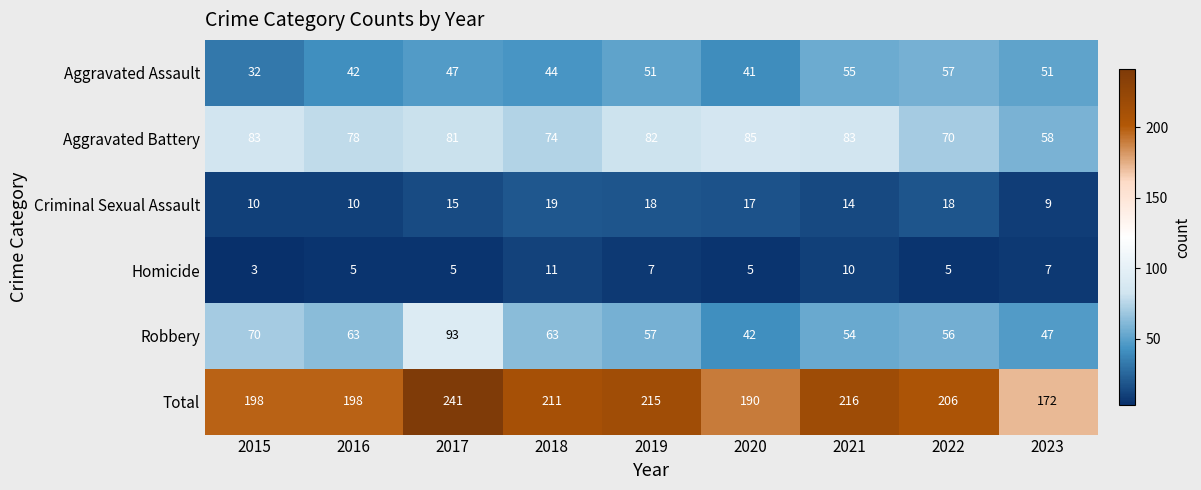

What is the sum of all Aggravated Assault values?

420